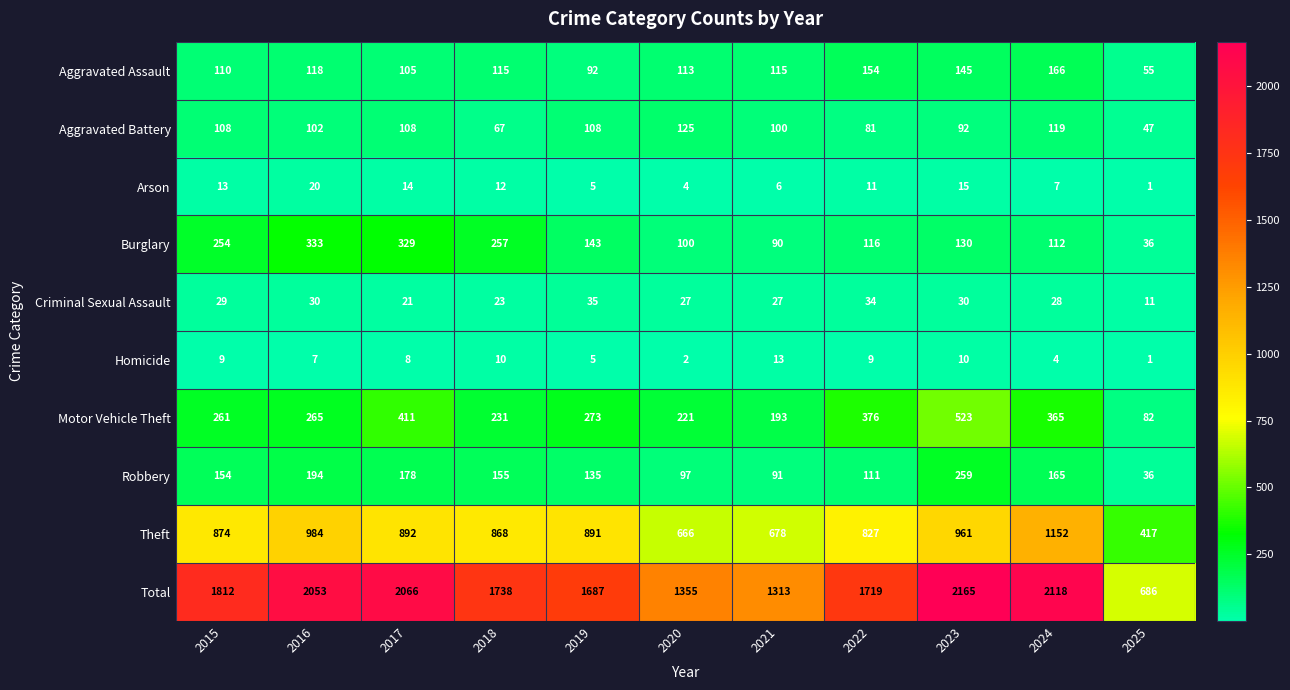

The Total series shows 1687 at 2019. True or false?

True